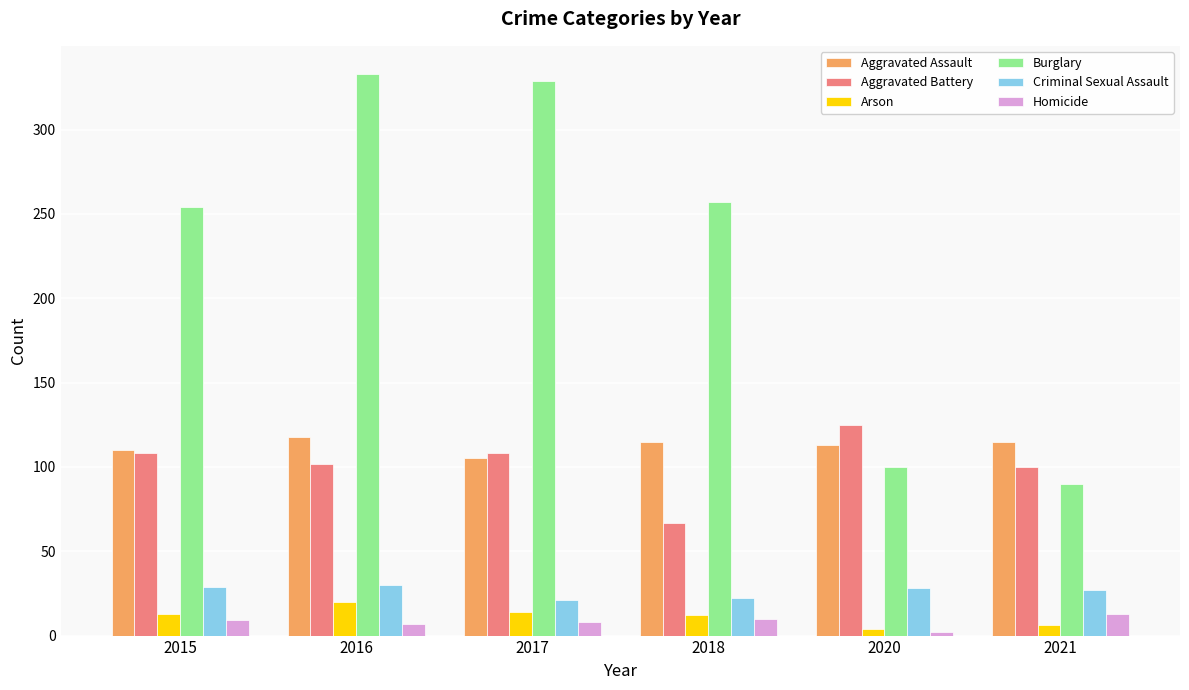

What is the value of the Aggravated Battery bar at the 1st from the left?

108